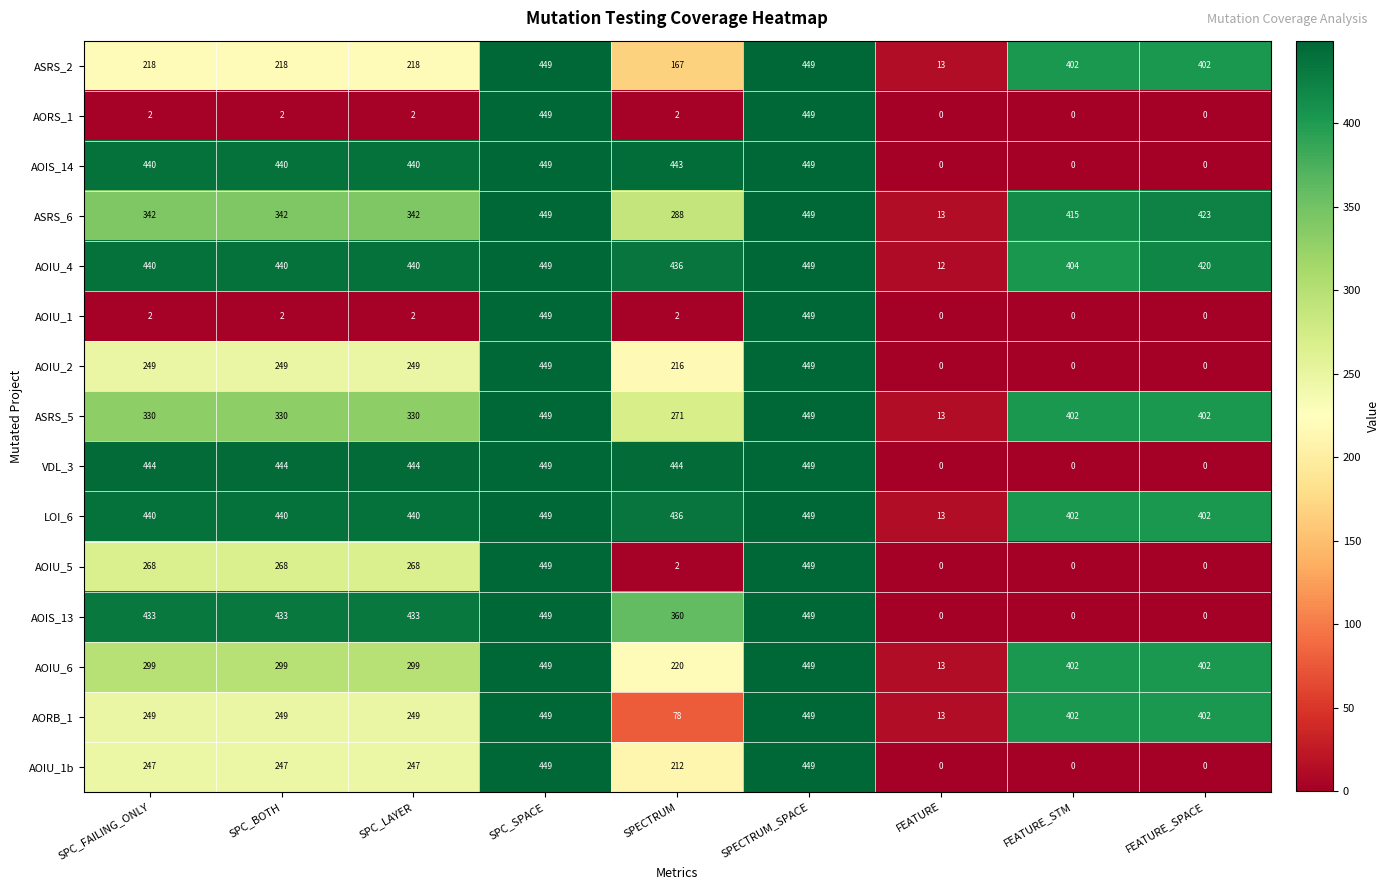

How many distinct data groups are displayed?

15